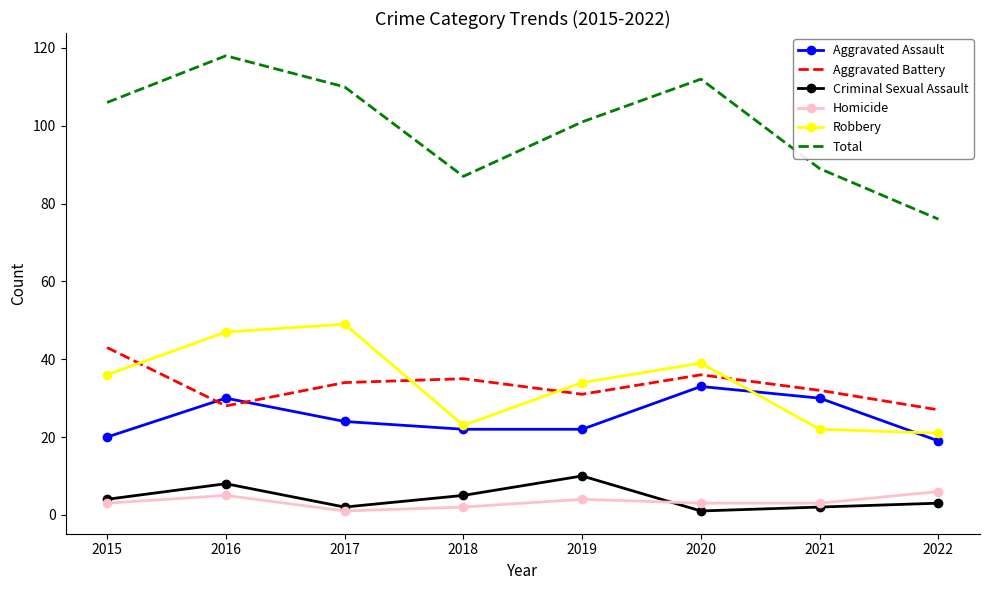

What is the sum of the Criminal Sexual Assault values at 2022 and 2016?

11